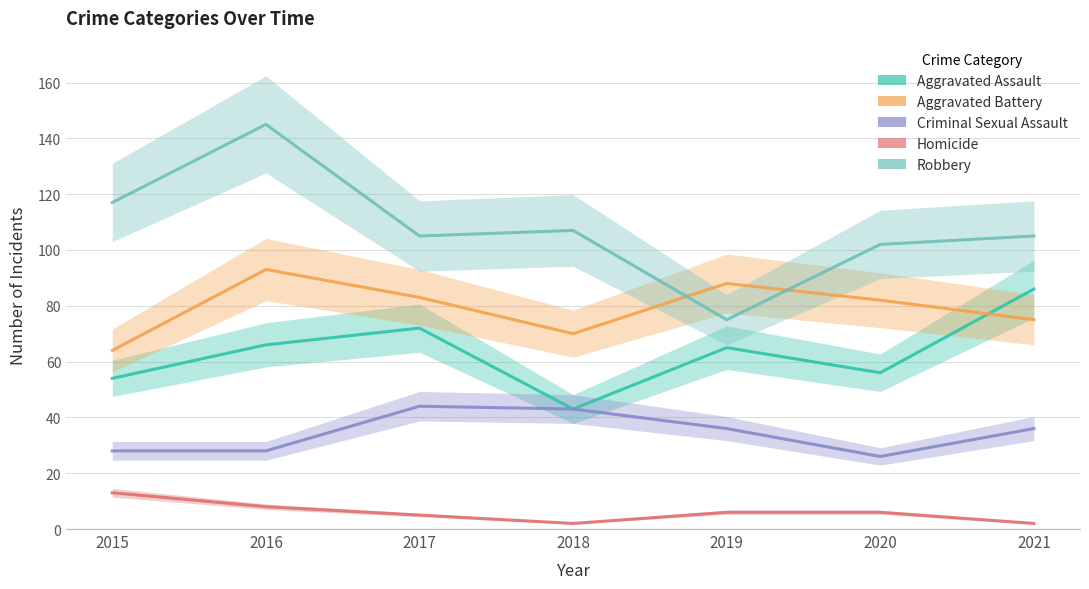

What is the value of the Criminal Sexual Assault point at the 3rd from the left?

44